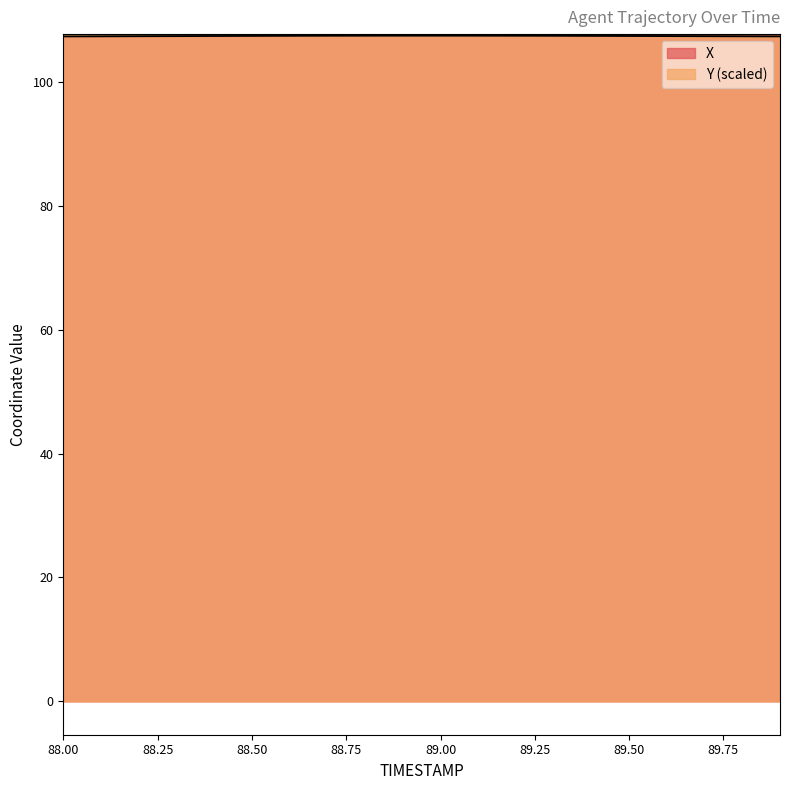

Count the number of categories in the chart.

20